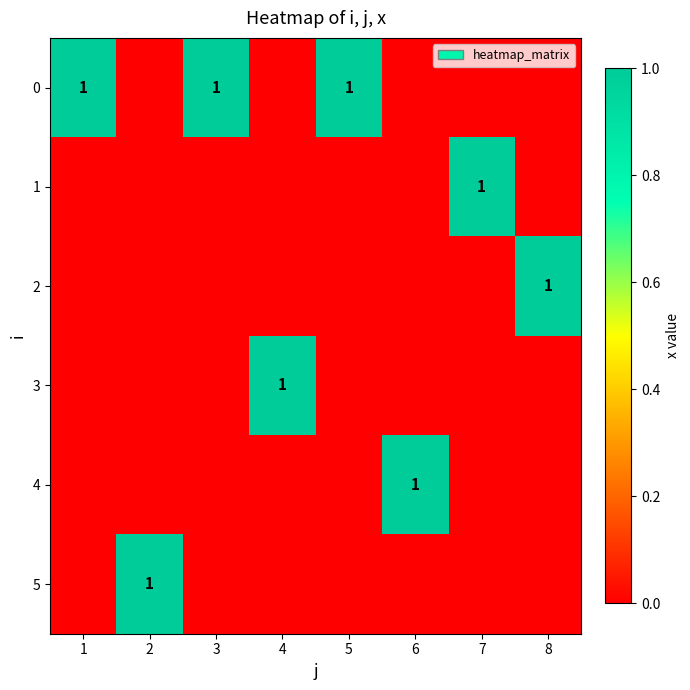

True or false: 5 has a value of -1 at 6.

False